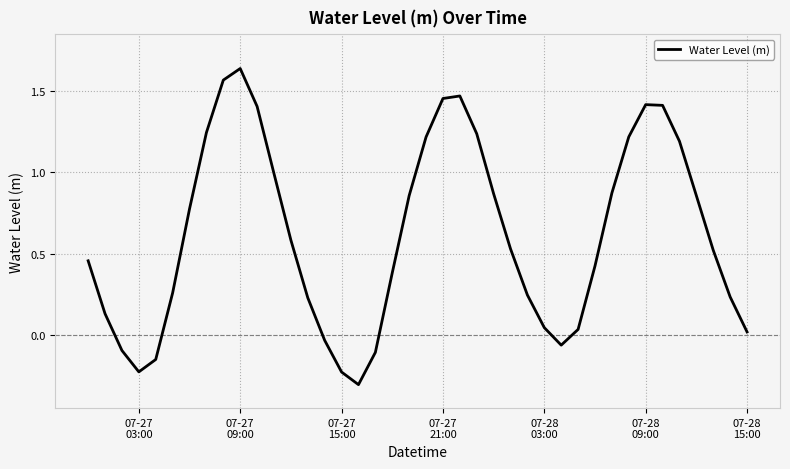

What is the smallest value displayed?

-0.3